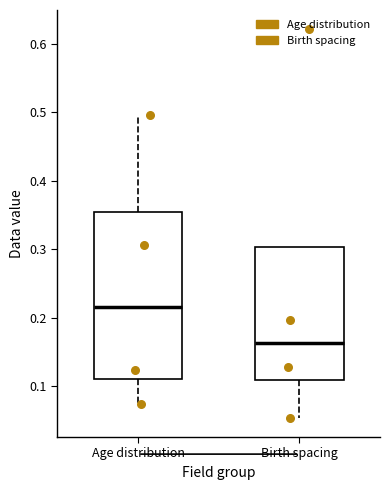

Where is the upper edge of the box for Age distribution on the y-axis? The values are not printed on the chart, so give them approximately, as read against the axis.

0.35